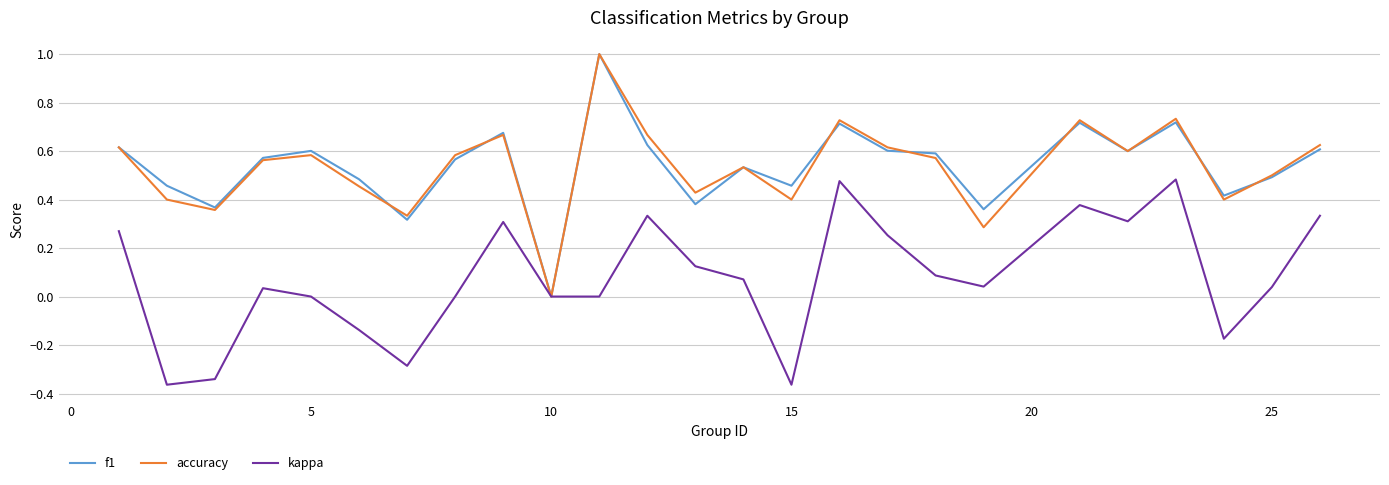

How many lines are shown in the chart?

3